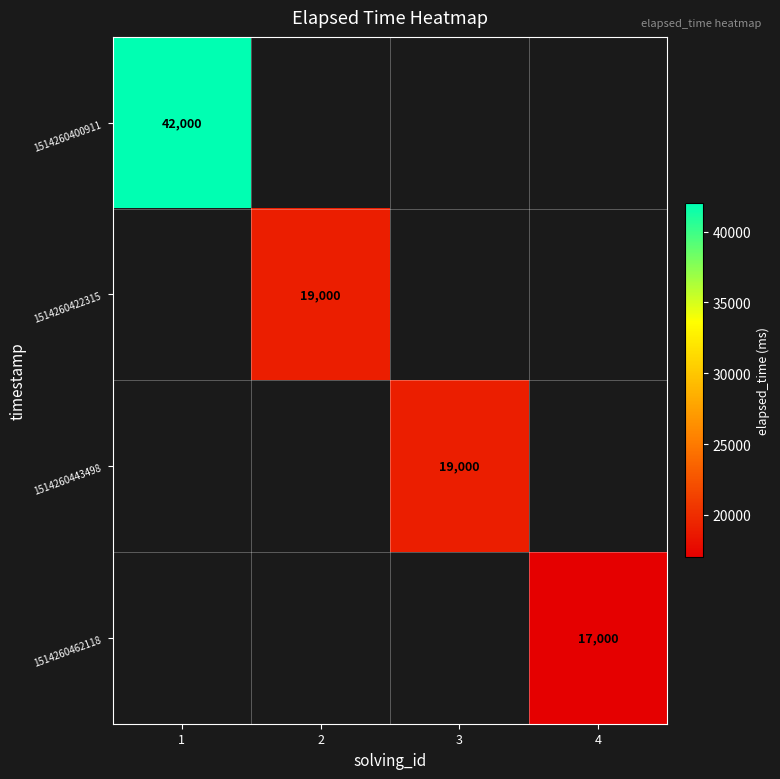

Is it true that 1514260422315 equals 8397 at 2?

False